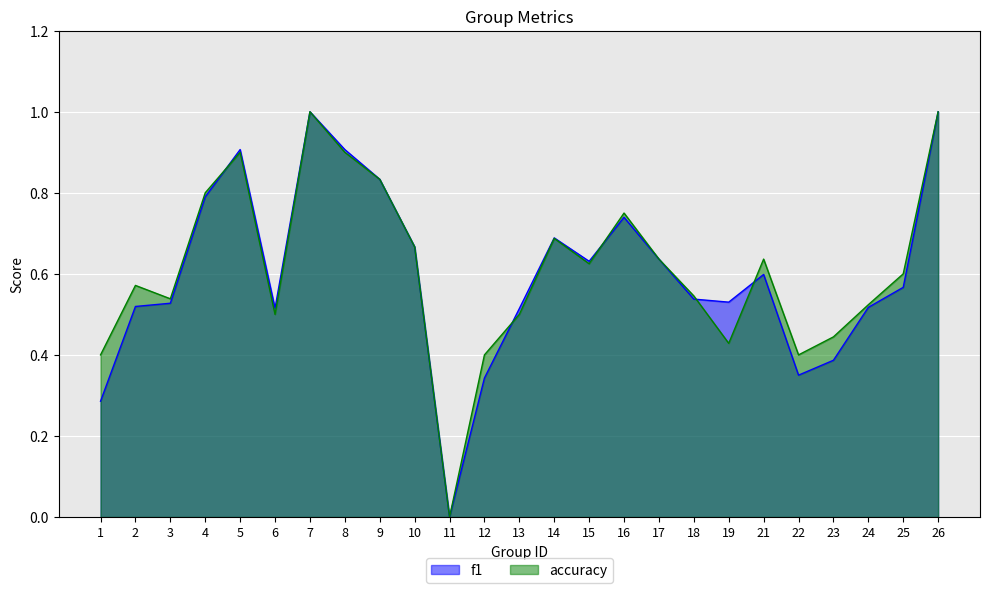

What is the highest value of the accuracy series?

1.0